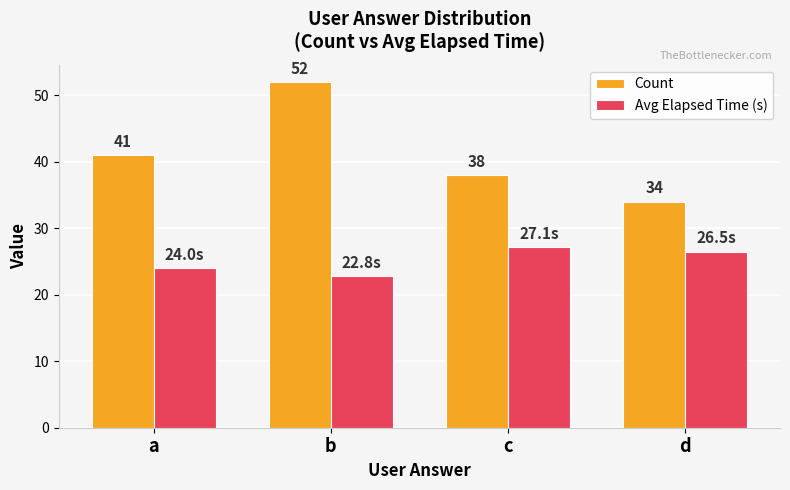

Is it true that Count equals 52.0 at b?

True